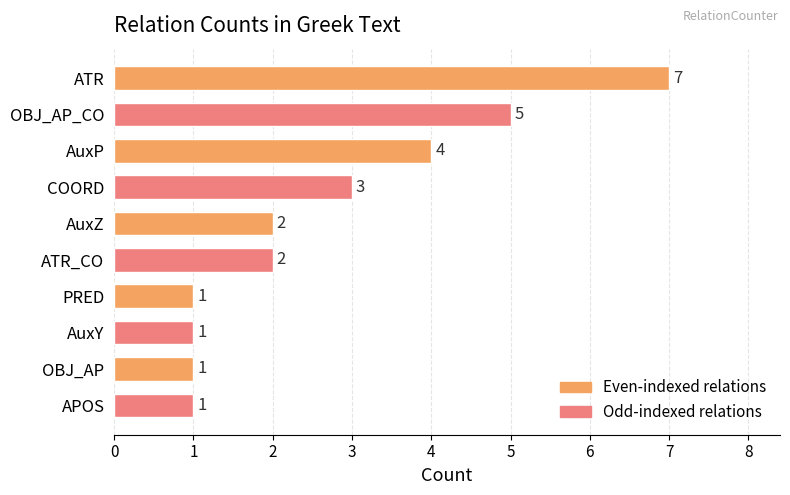

How many values are between 1 and 4?

8